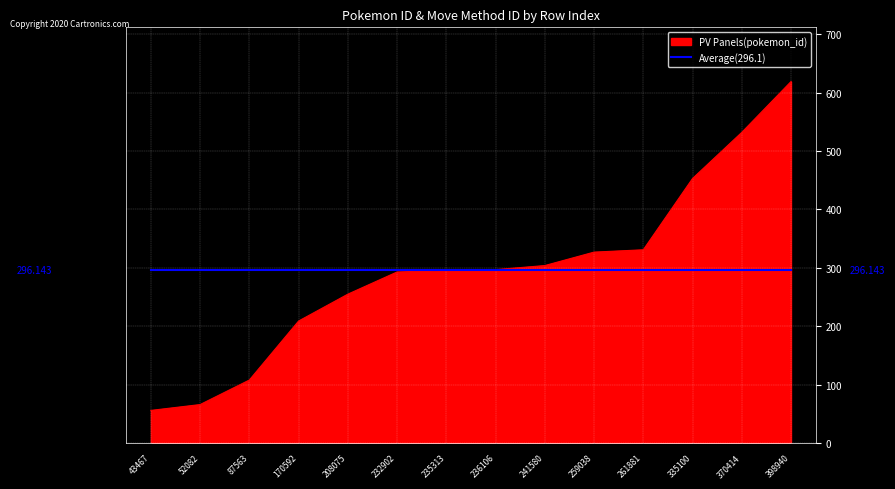

Does the chart have visible grid lines?

Yes